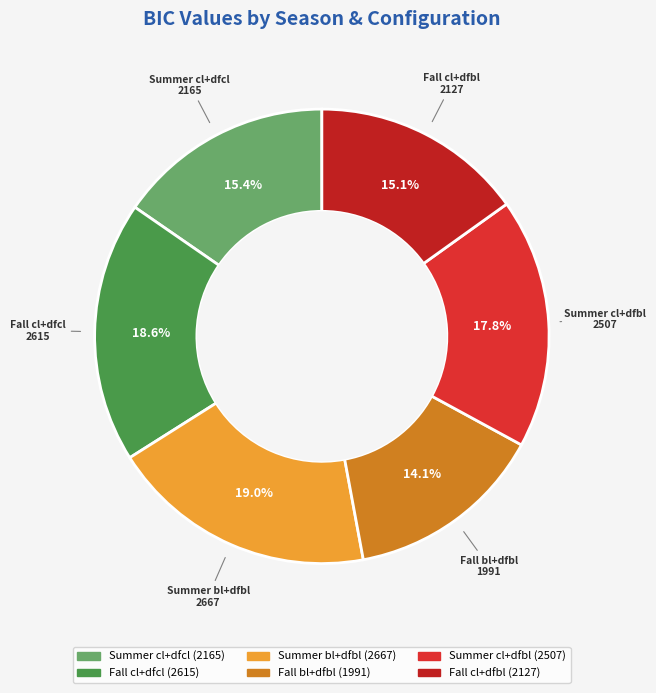

Combined, what portion of the pie is Summer cl+dfcl and Fall cl+dfcl?

34.0%